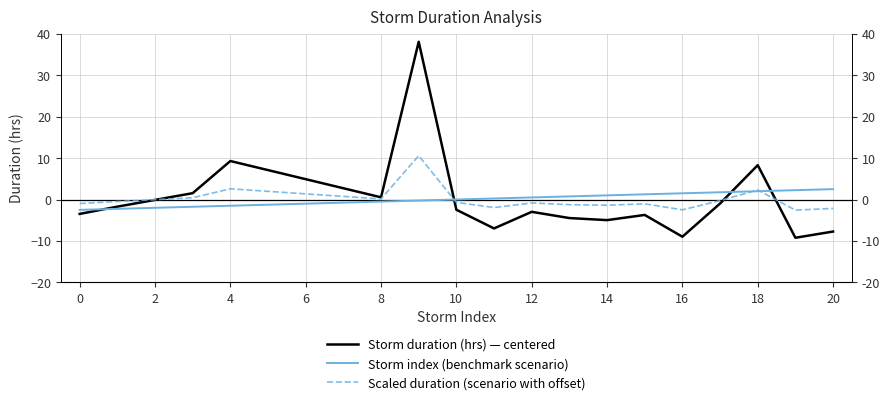

Between 12 and 14, which series saw the biggest shift?

Storm duration (hrs) — centered